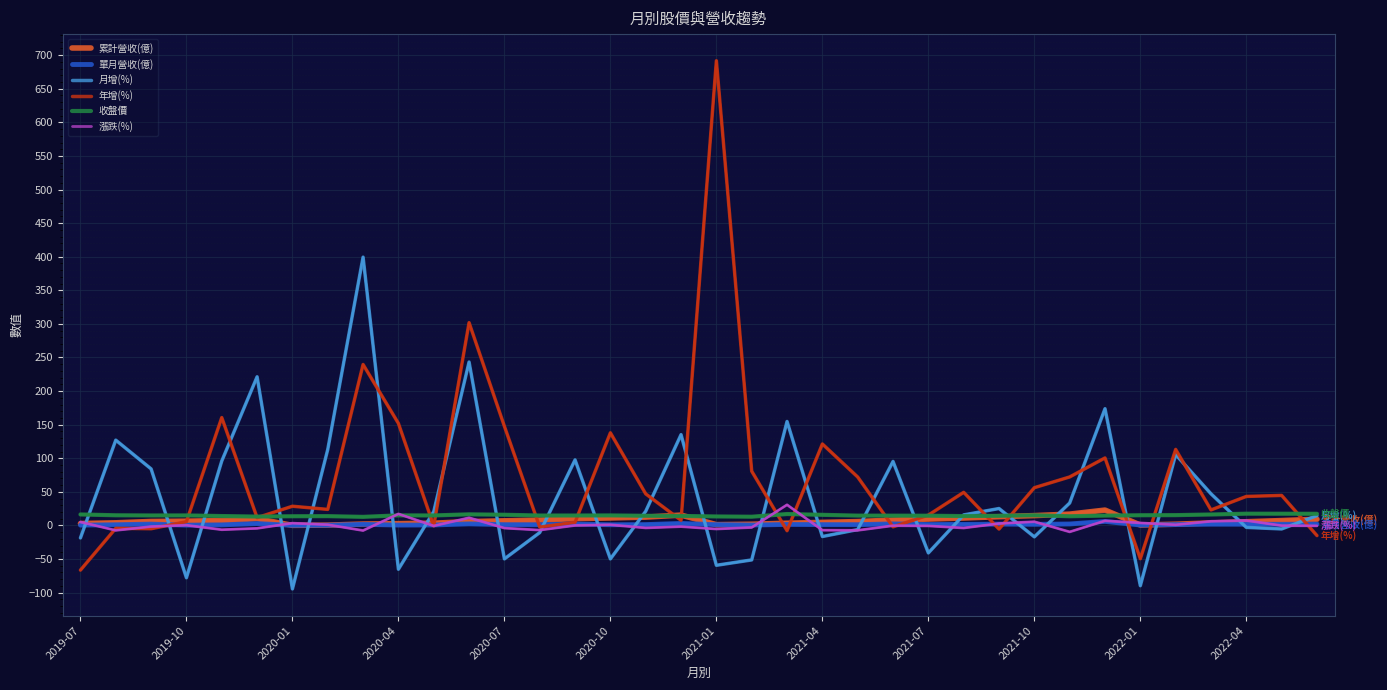

Between 2020-10 and 2022-04, which is larger?

2020-10